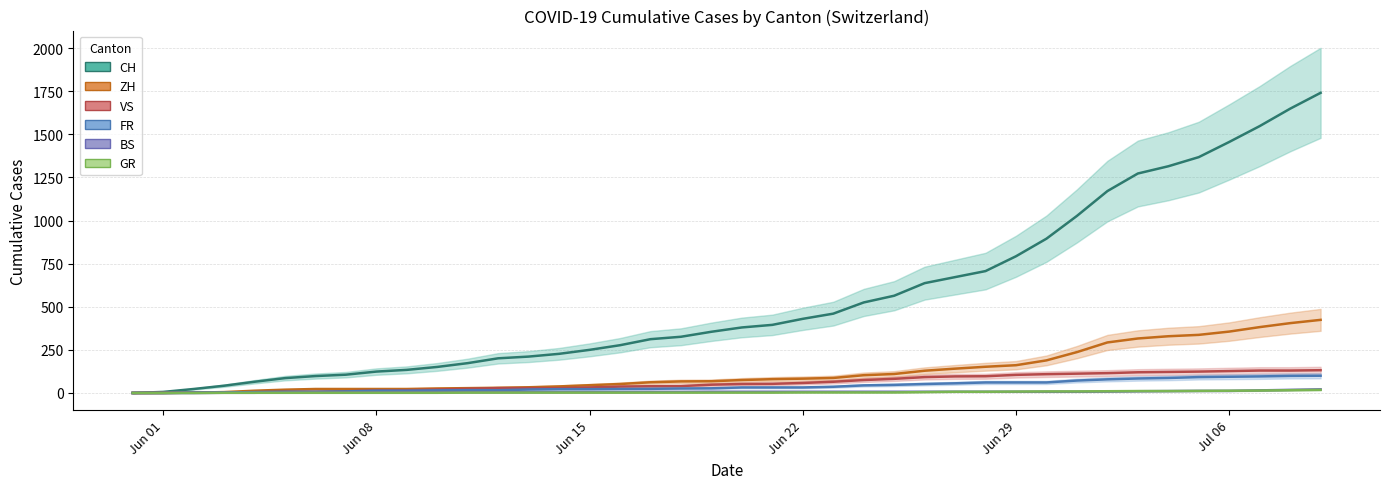

How many data points does each series have?

40